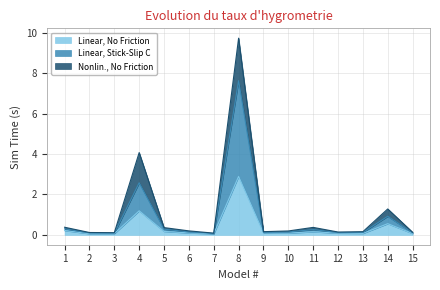

At which category is the sum across all series the highest?

8